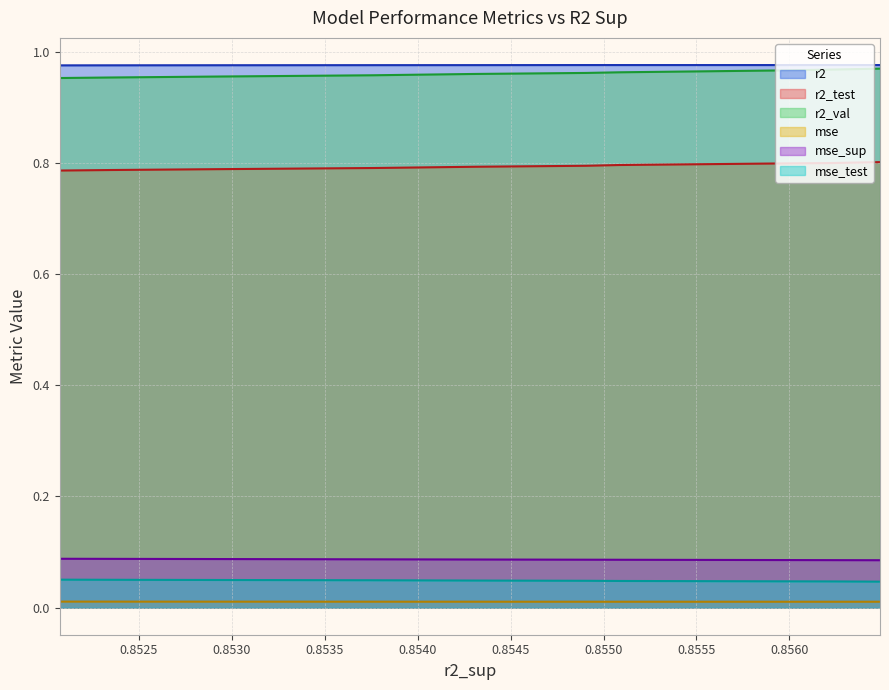

Which series has the largest total across all categories?

r2